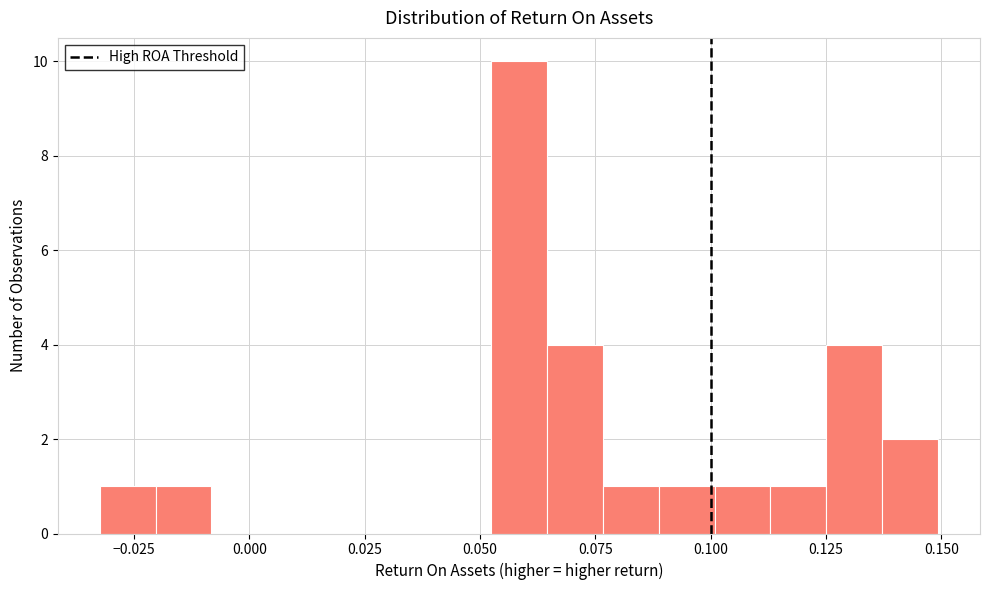

Read against the x-axis, roughly where is the centre of the tallest bar?

0.060